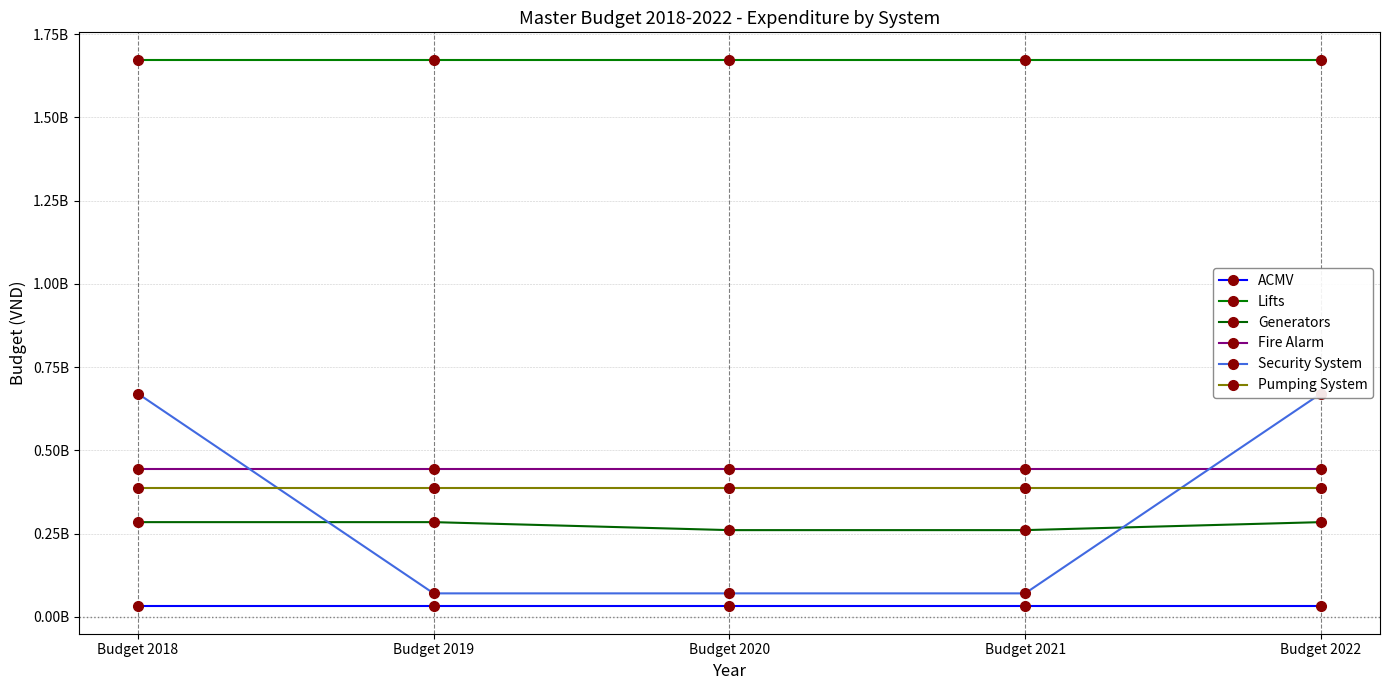

What is the total value across all series at Budget 2018?

3492226000